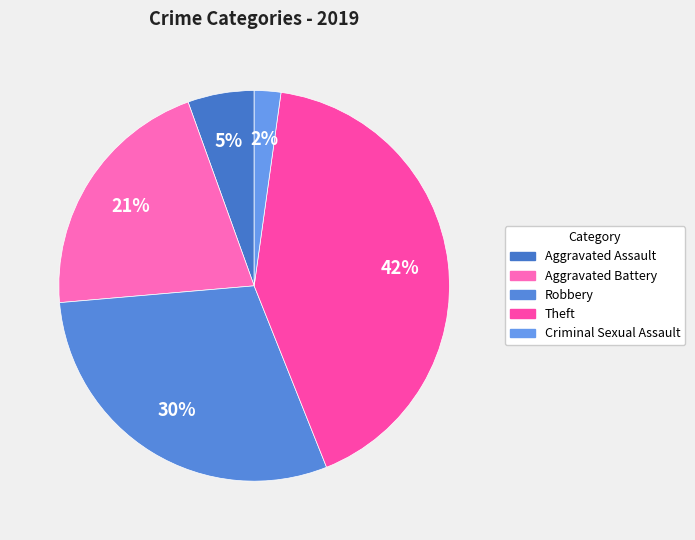

Approximately how many times larger is the value at Theft compared to Criminal Sexual Assault?

19.0